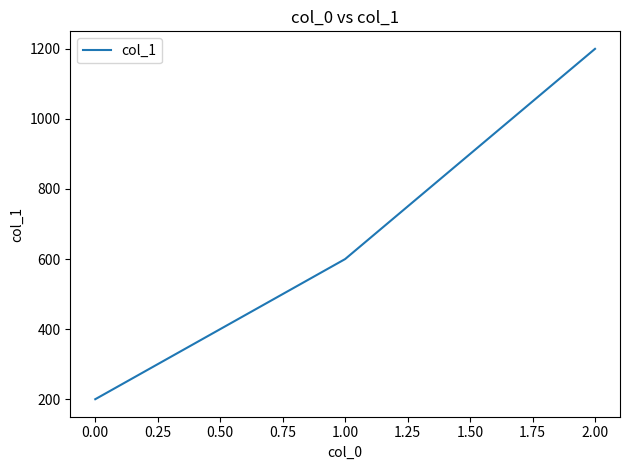

Is it true that the value at 2.00 is 1200?

True